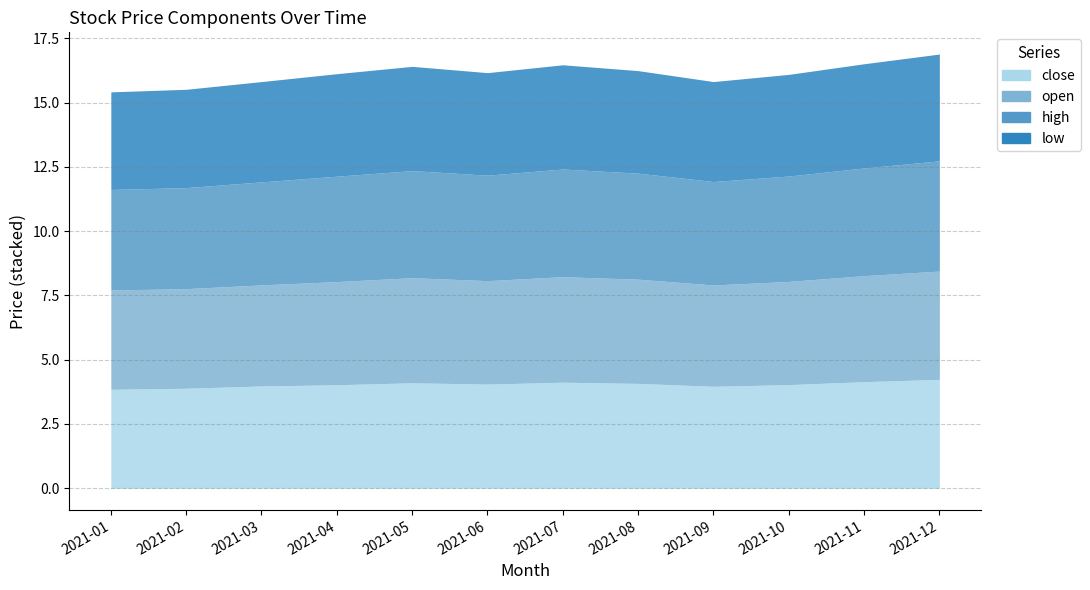

What is the difference between the low values at 2021-08 and 2021-09?

0.1